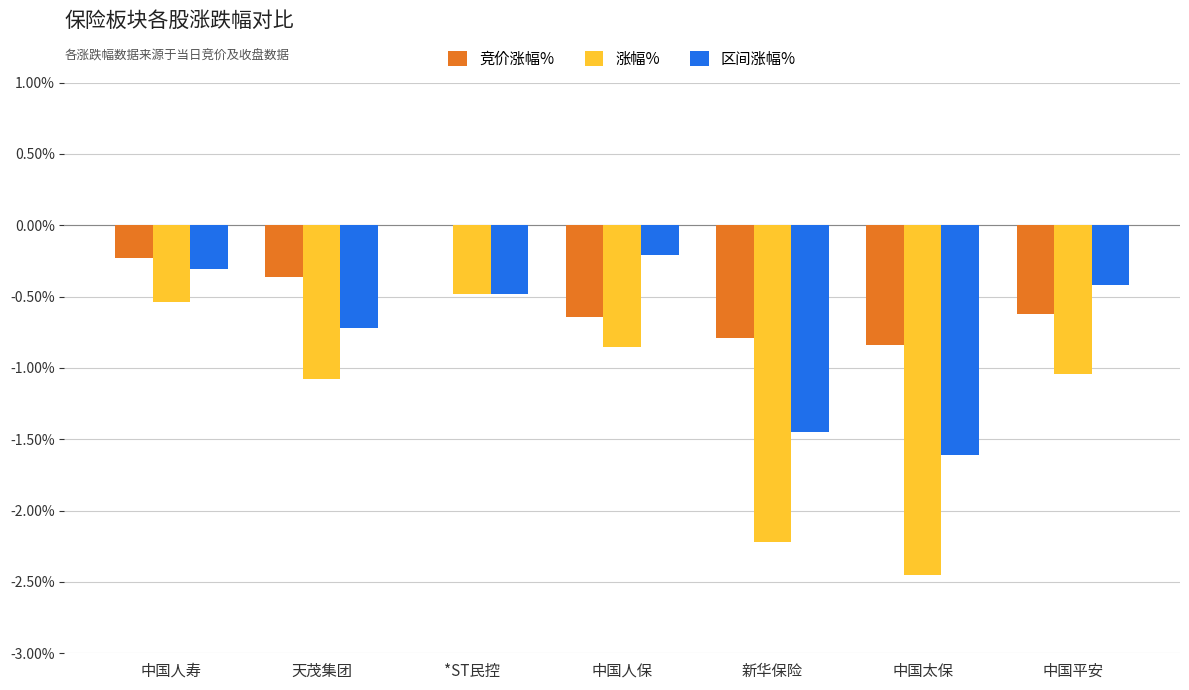

Which category has the highest value in the 区间涨幅% series?

中国人保